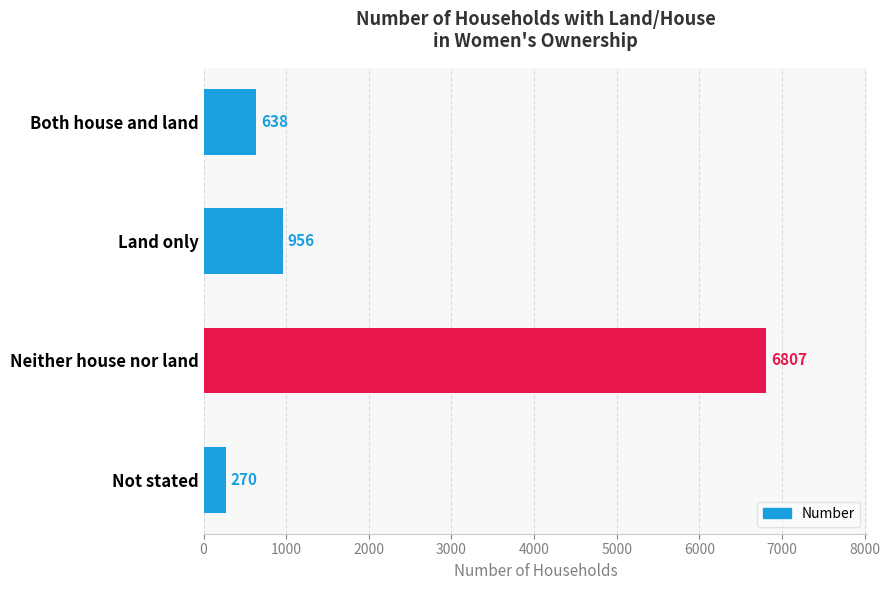

Reading top to bottom, list all the values displayed in this chart.

Both house and land=638	Land only=956	Neither house nor land=6807	Not stated=270